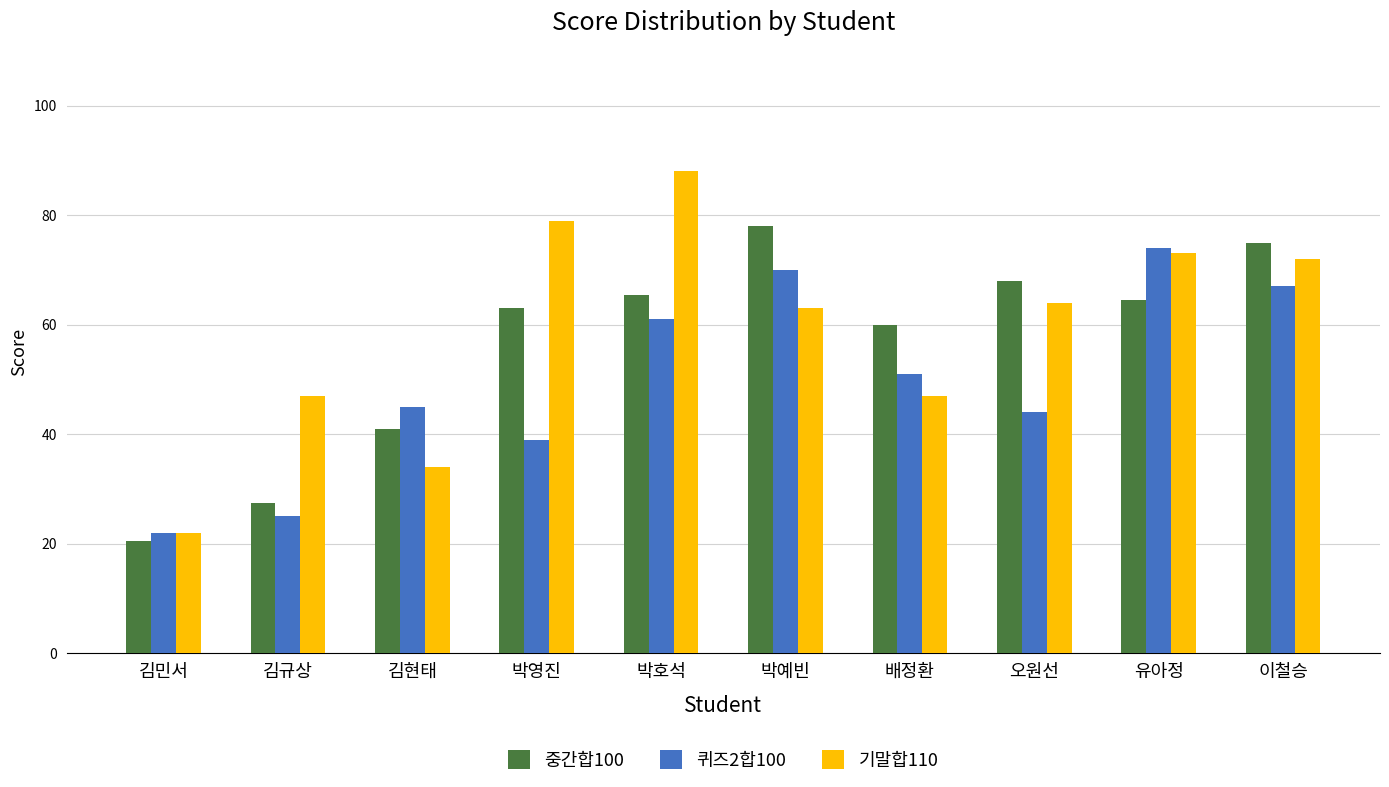

List the labels in order of 퀴즈2합100 value, smallest first.

김민서, 김규상, 박영진, 오원선, 김현태, 배정환, 박호석, 이철승, 박예빈, 유아정